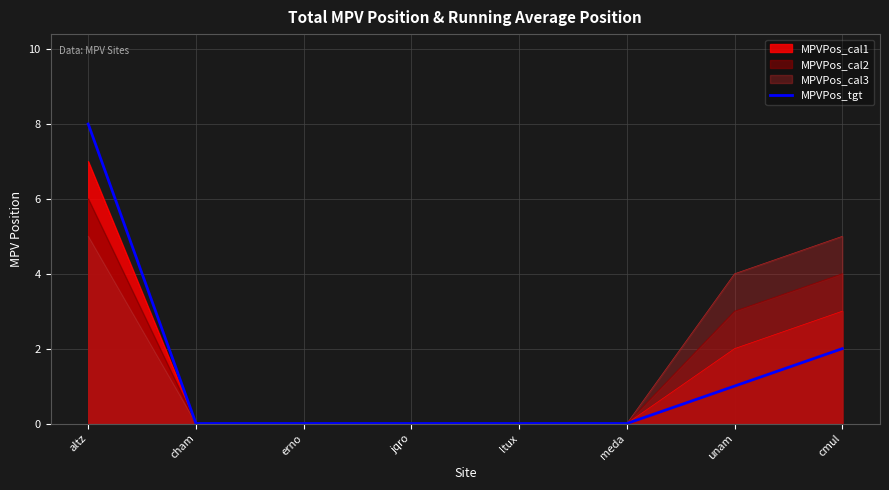

Is it true that MPVPos_cal2 equals 0 at meda?

True